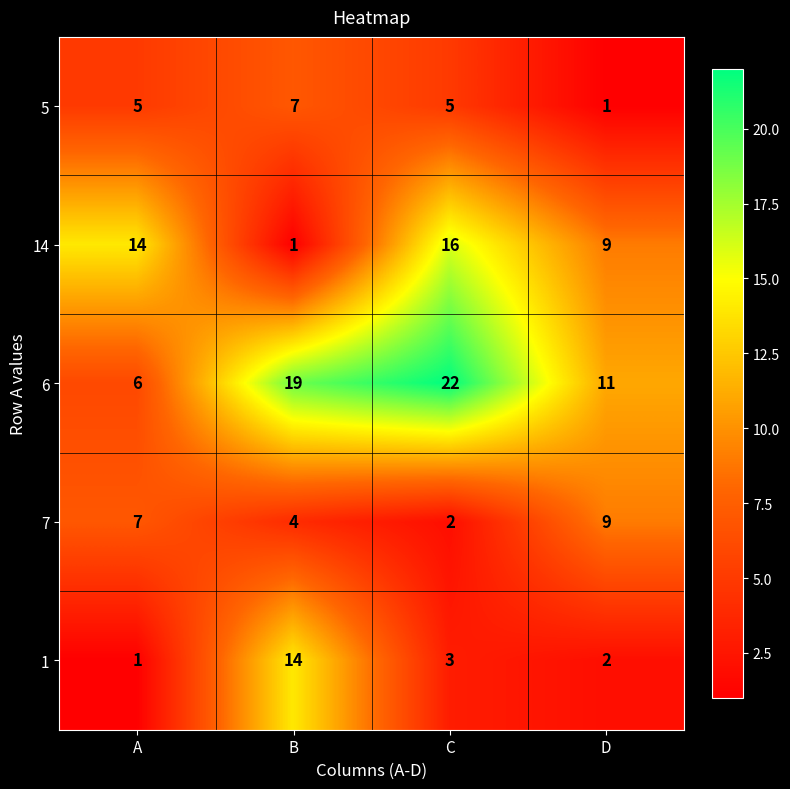

At which label is 14 closest to 8?

D